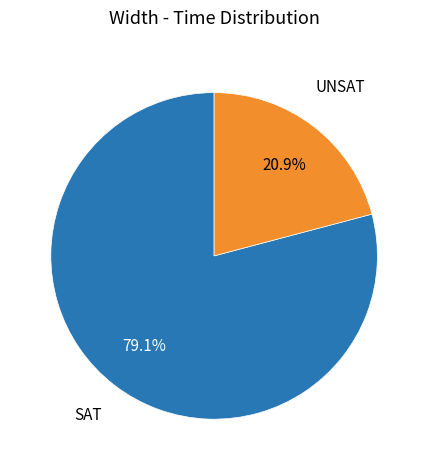

Which has a higher value, UNSAT or SAT?

SAT